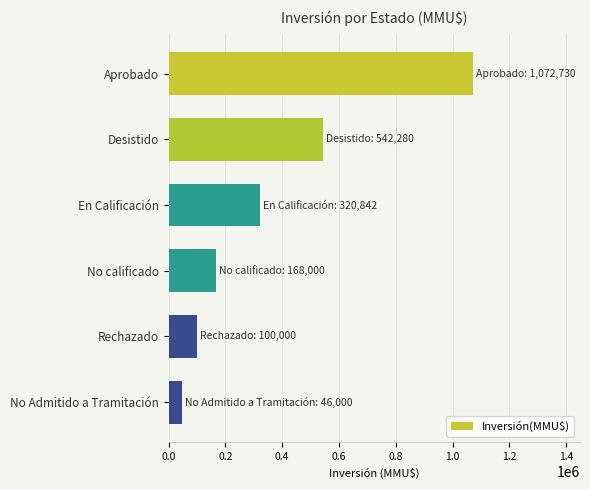

What is the change in value from Desistido to En Calificación?

-221438